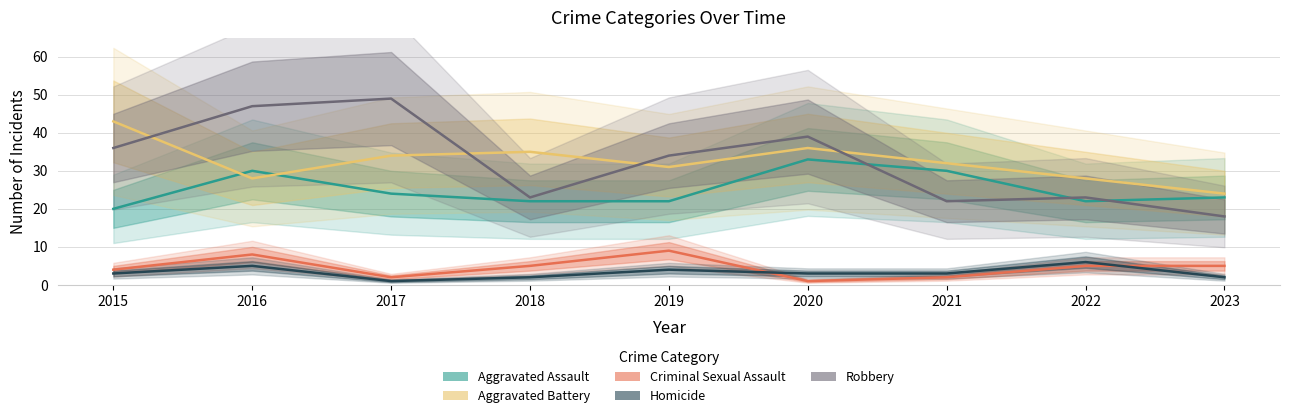

True or false: Robbery has a value of 14 at 2021.

False